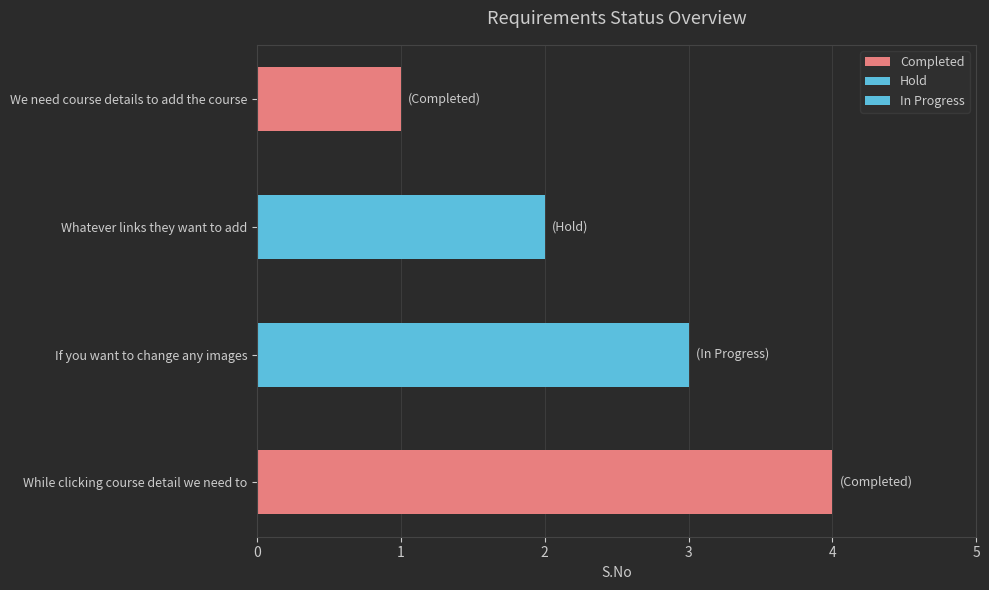

Which label corresponds to the largest value in the chart?

While clicking course detail we need to